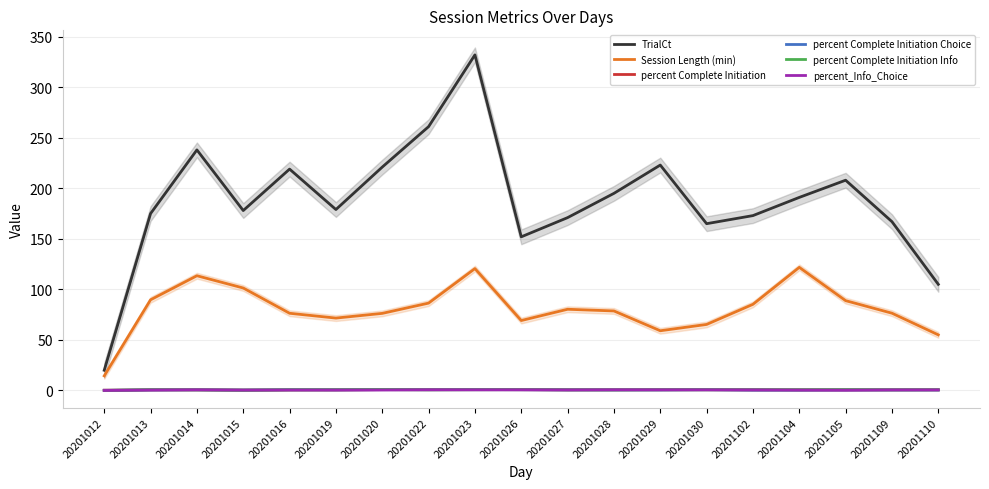

Which category has the lowest value in the TrialCt series?

20201012